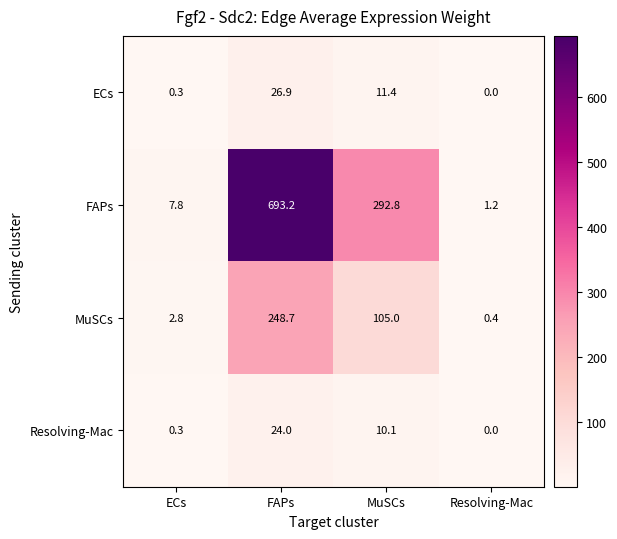

Reading right to left, list all the values displayed in this chart.

ECs: 0.0	11.4	26.9	0.3
FAPs: 1.2	292.8	693.2	7.8
MuSCs: 0.4	105.0	248.7	2.8
Resolving-Mac: 0.0	10.1	24.0	0.3